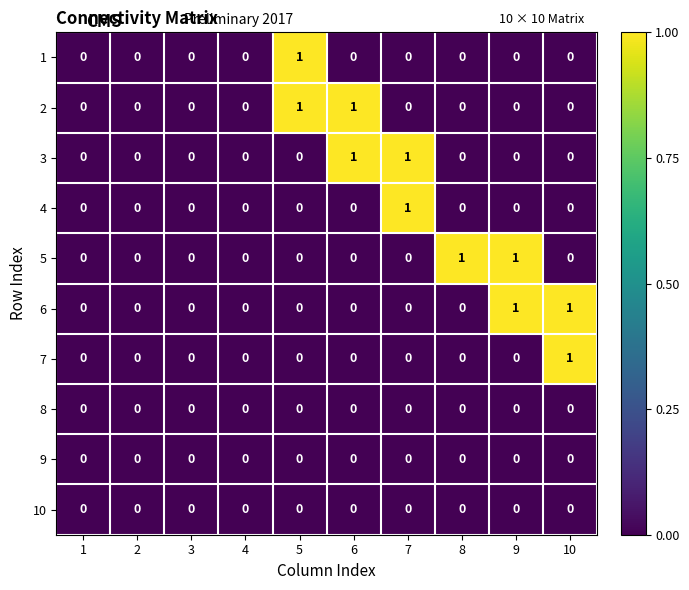

True or false: 7 has a value of 0 at 6.

True